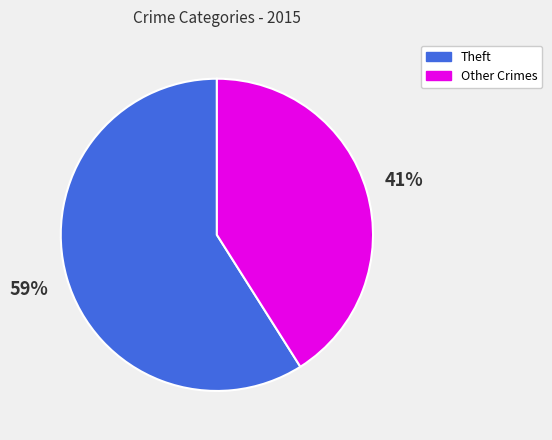

Does any single category account for the majority?

Yes